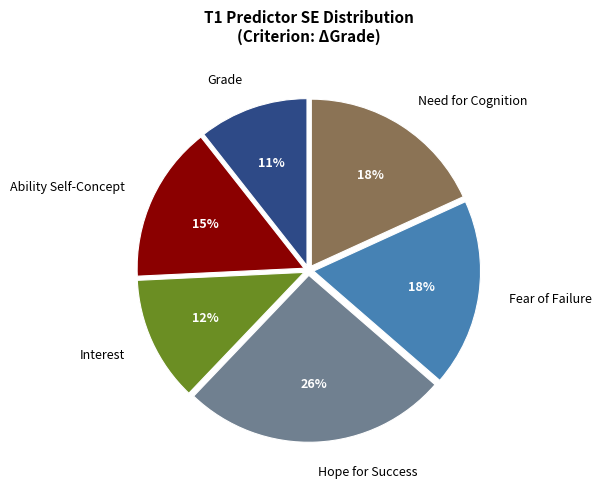

Combined, do Fear of Failure and Hope for Success account for over 50%?

No